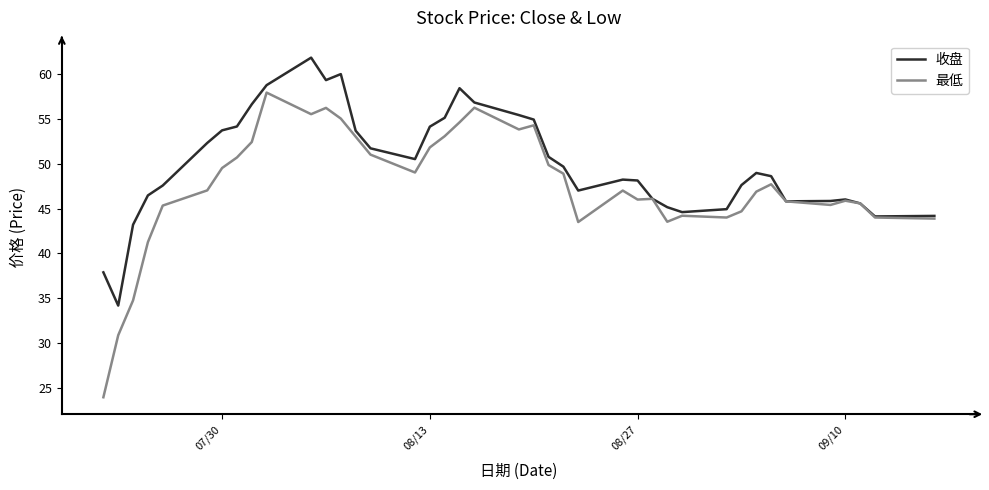

List the series in order of their overall mean, highest first.

收盘, 最低